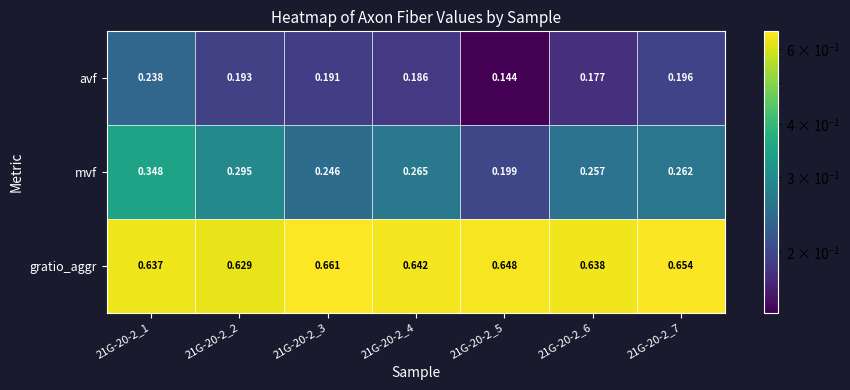

Is the value of gratio_aggr at 21G-20-2_4 greater than the value of avf at 21G-20-2_3?

Yes